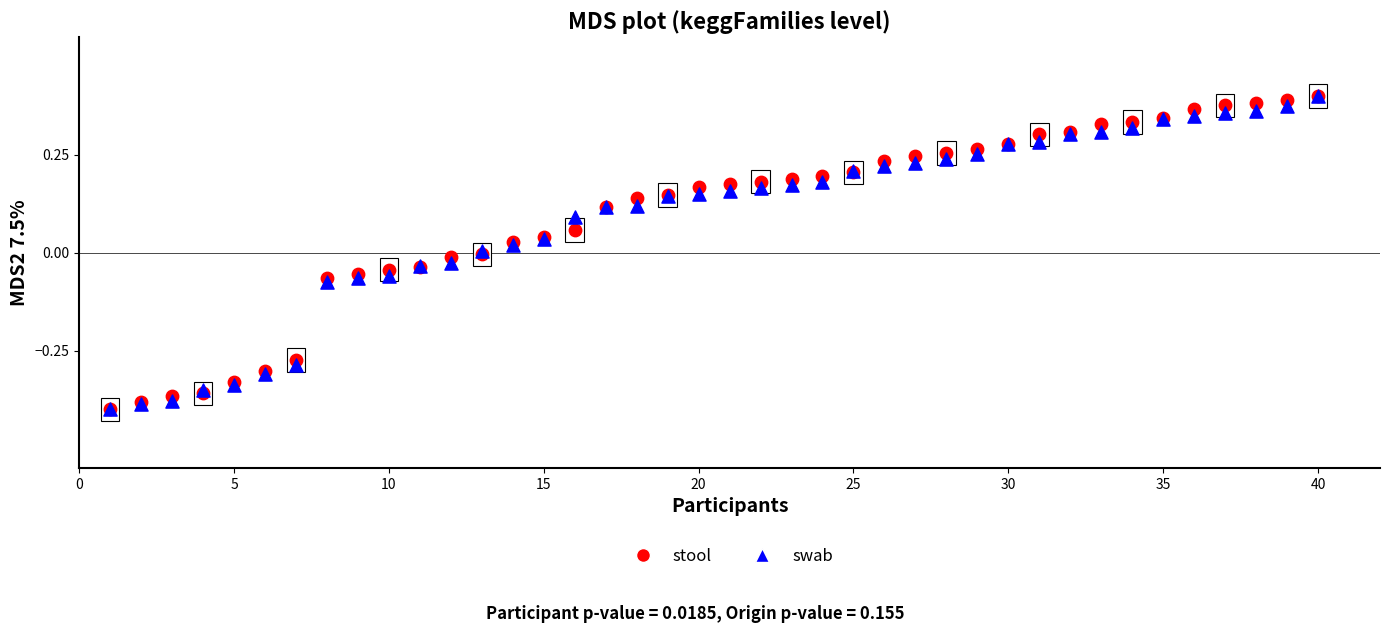

What are all the series names shown in the legend?

stool, swab